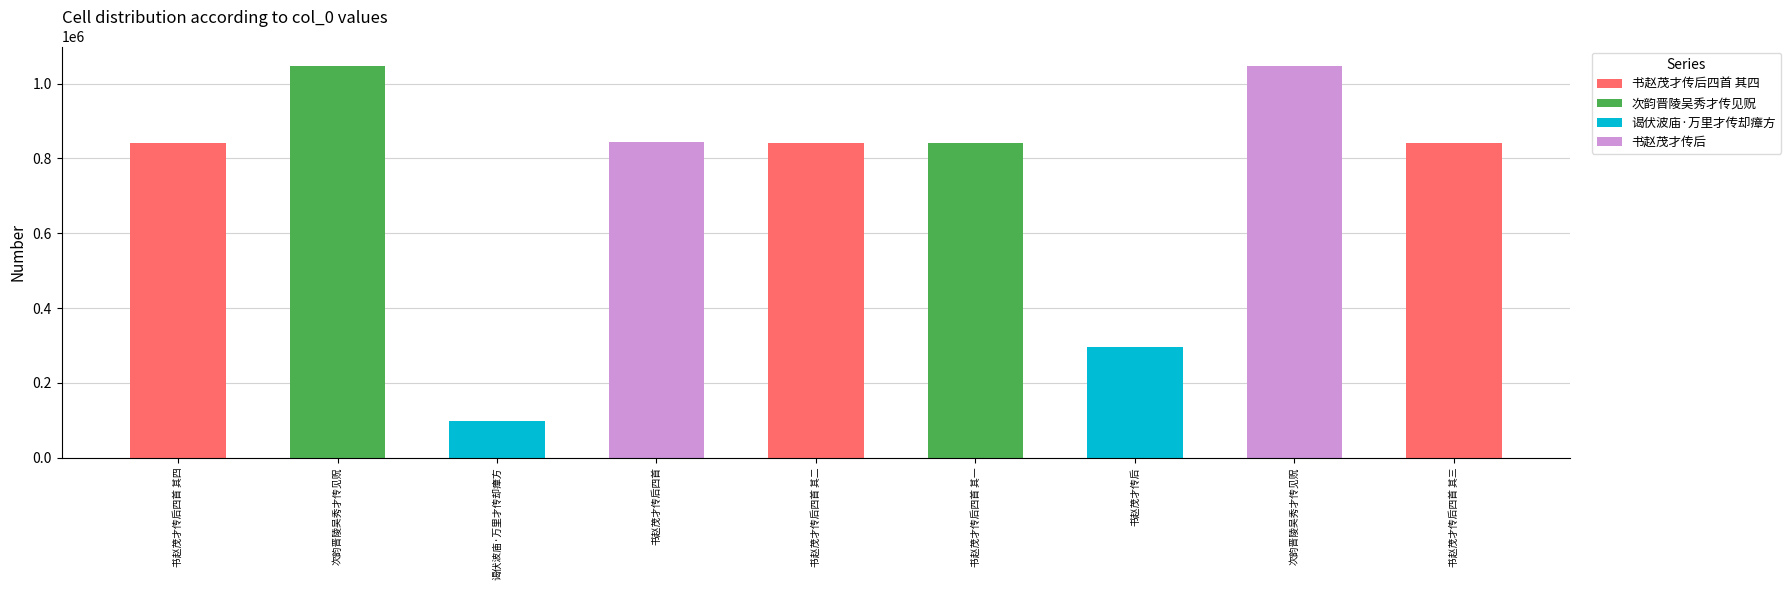

List the labels in order of value, largest first.

次韵晋陵吴秀才传见贶, 次韵晋陵吴秀才传见贶, 书赵茂才传后四首, 书赵茂才传后四首 其四, 书赵茂才传后四首 其三, 书赵茂才传后四首 其二, 书赵茂才传后四首 其一, 书赵茂才传后, 谒伏波庙·万里才传却瘴方